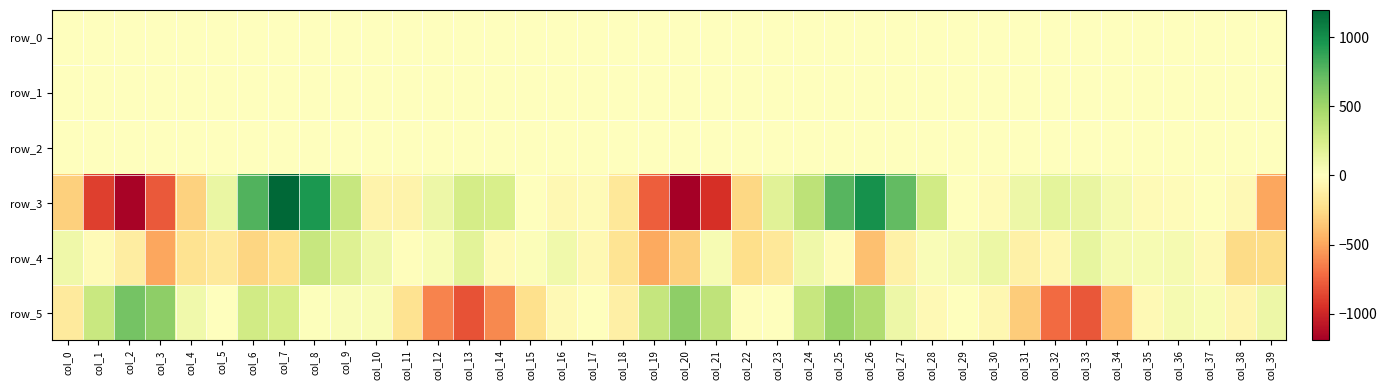

What is the difference between the row_3 values at col_9 and col_25?

441.4